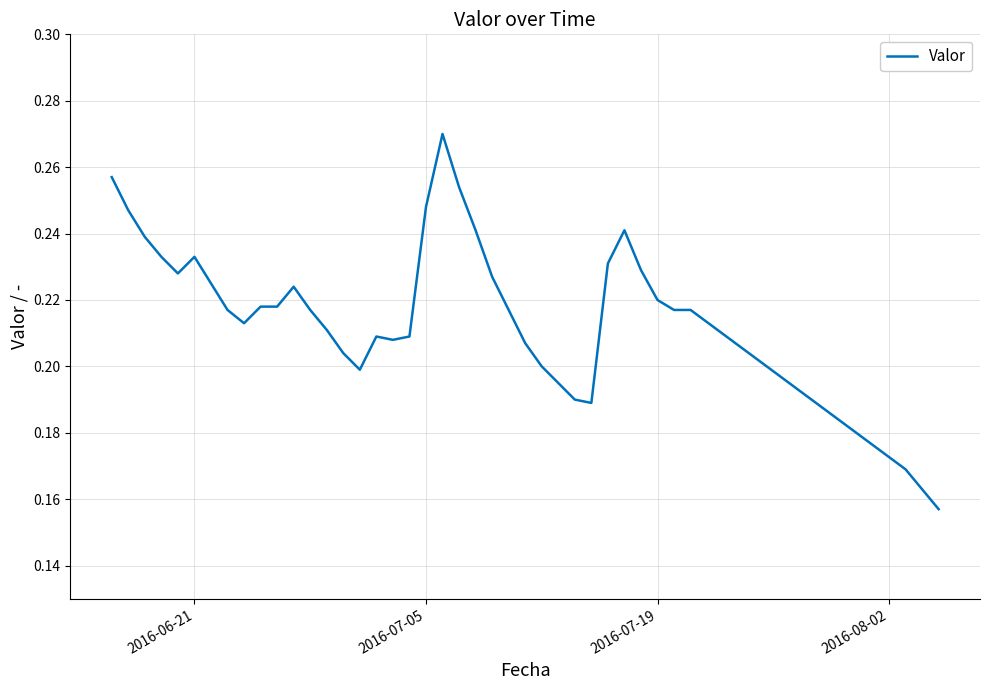

How many lines are shown in the chart?

1